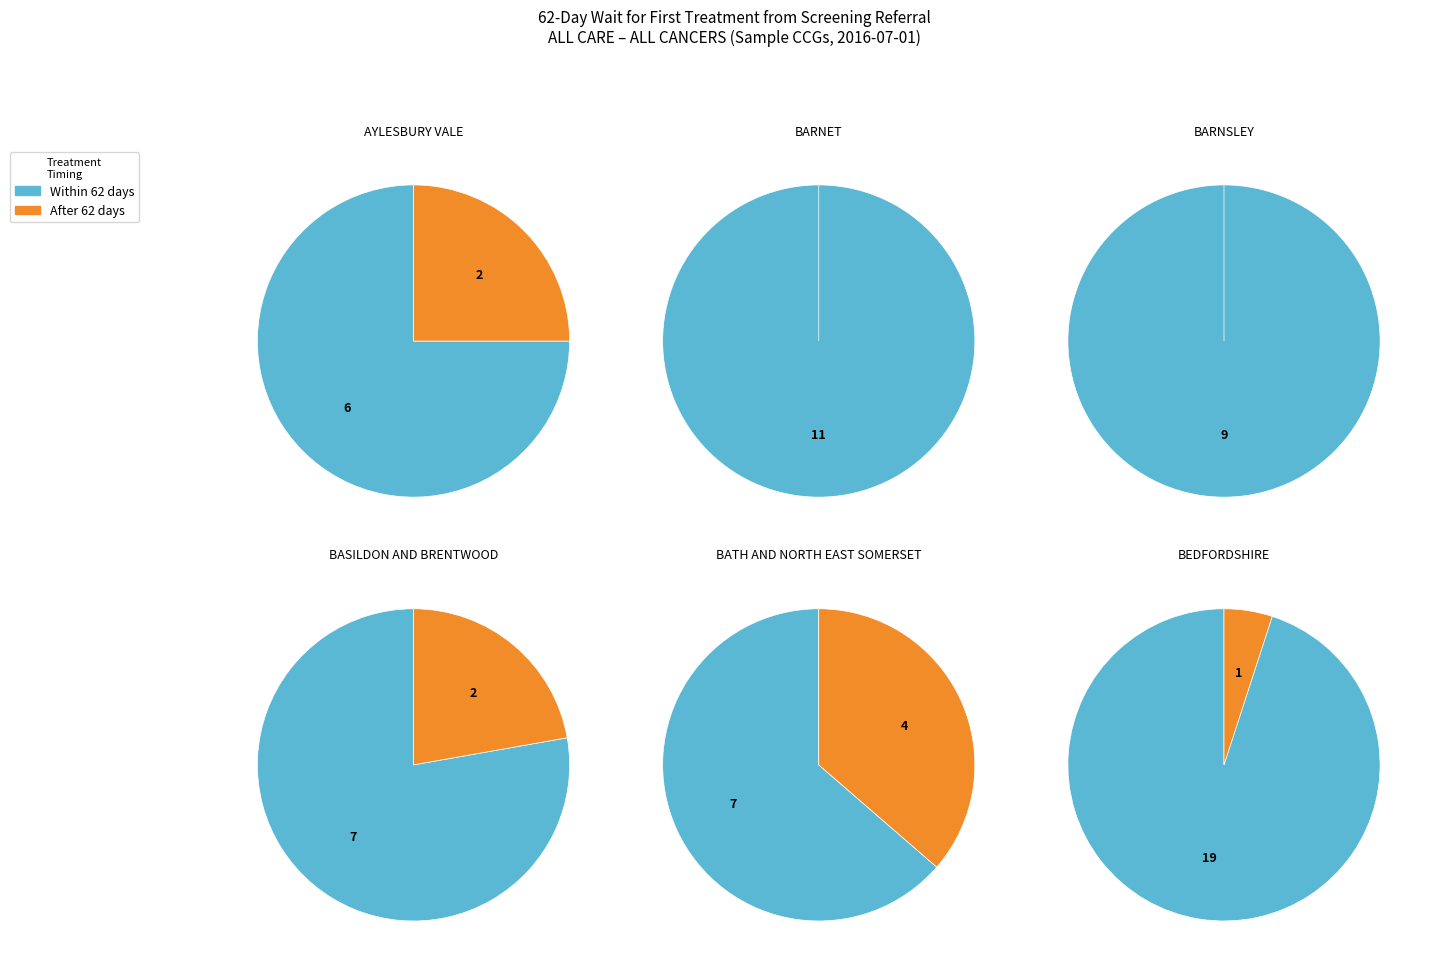

Combined, what portion of the pie is 5 and within_62?

18.1%